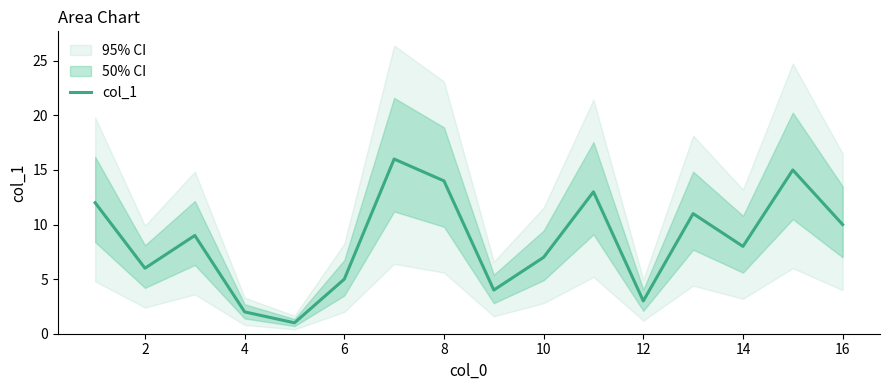

How many values are below 9?

8